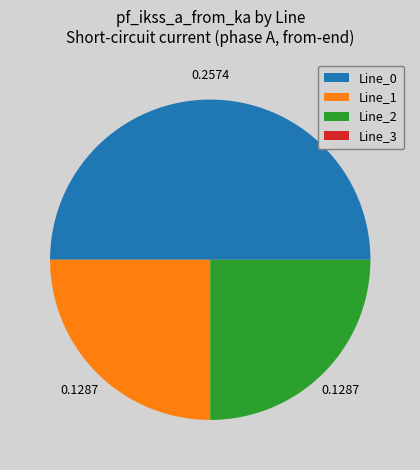

Does Line_1 represent more than half of the total?

No